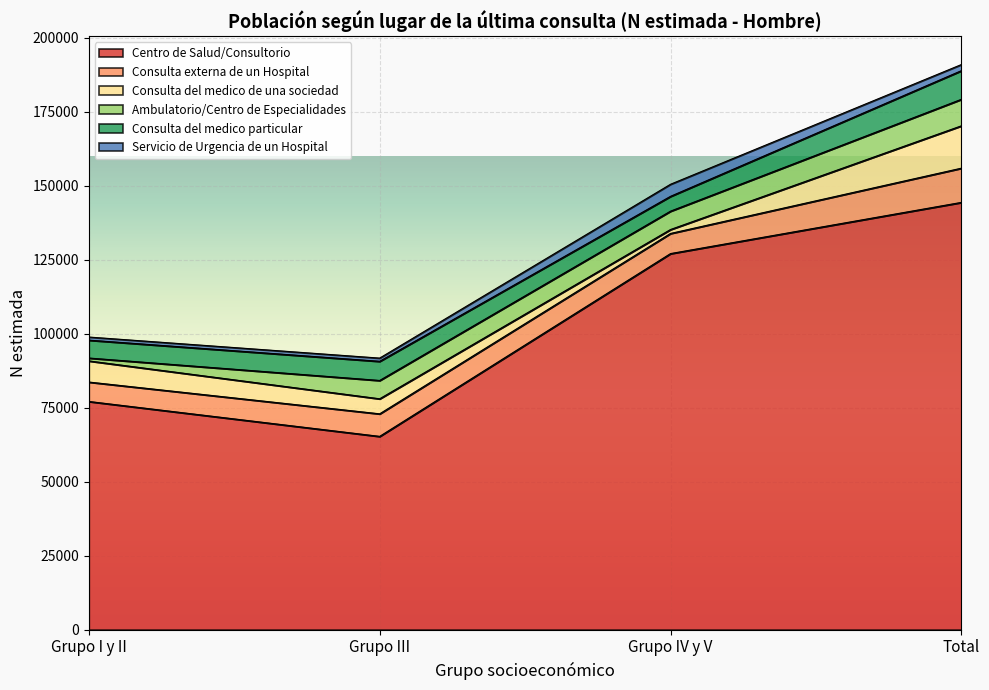

True or false: Consulta externa de un Hospital and Consulta del medico particular intersect in this chart.

False